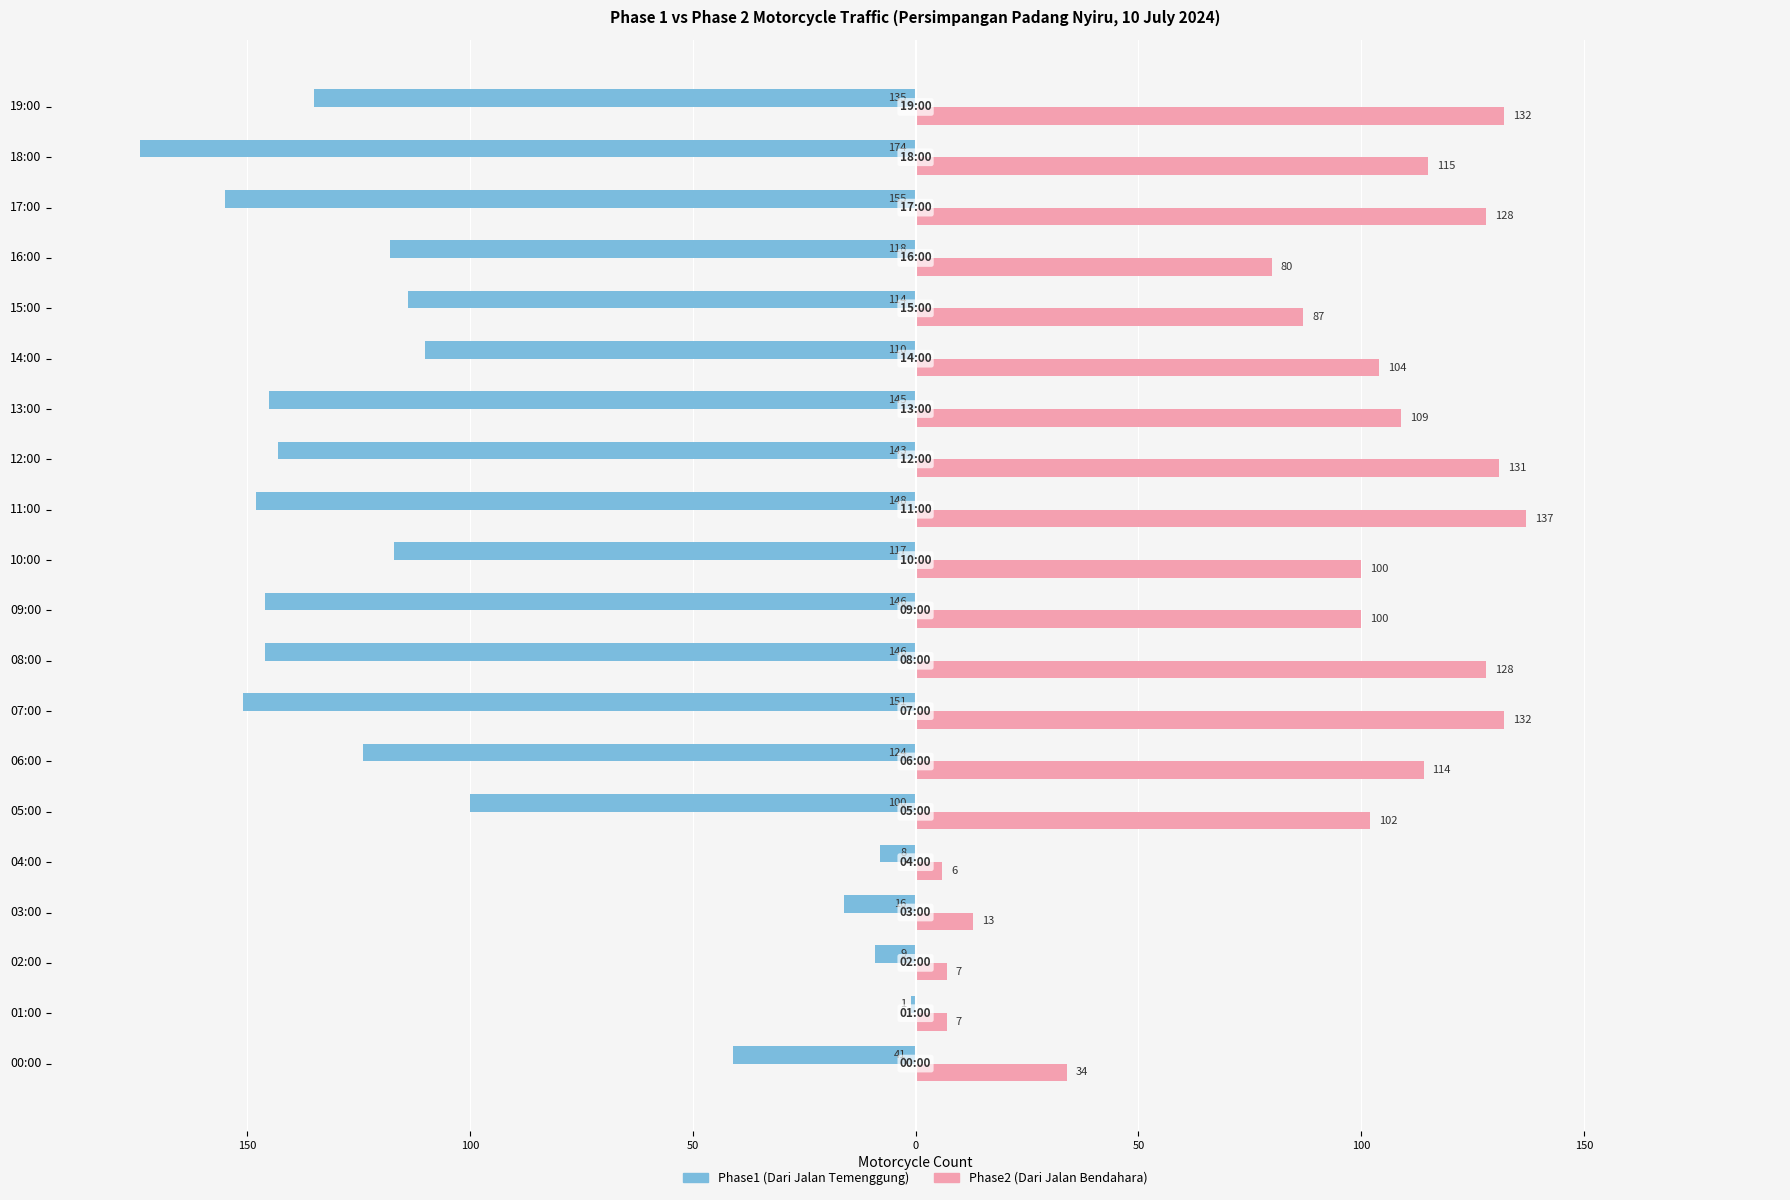

What are all the series names shown in the legend?

Phase1 (Dari Jalan Temenggung), Phase2 (Dari Jalan Bendahara)